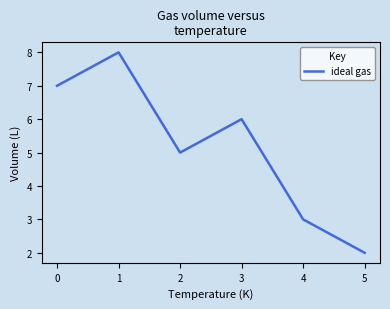

Does the chart have visible grid lines?

No